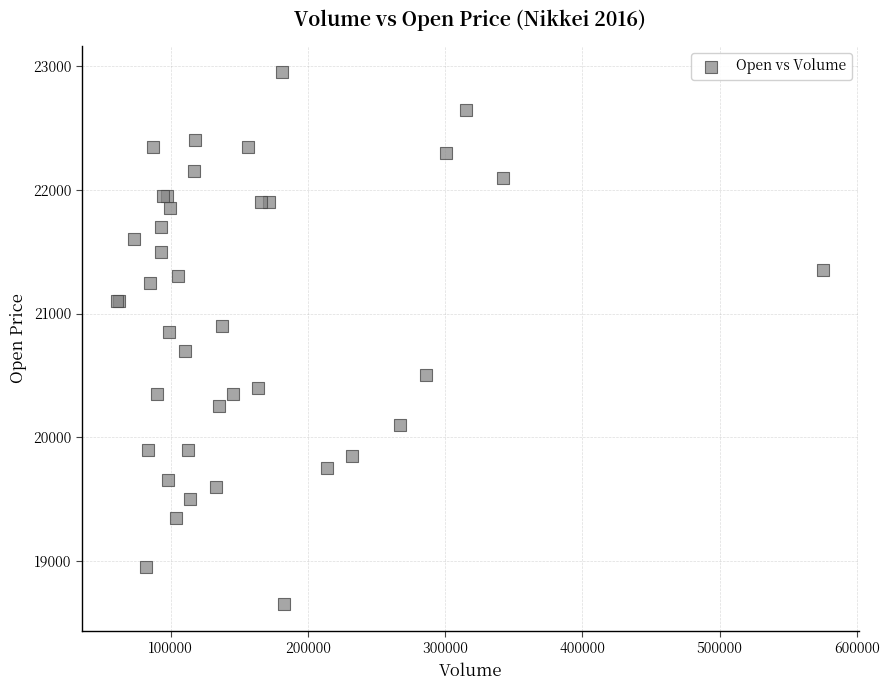

What Y value in the scatter plot is closest to 20800?

20850